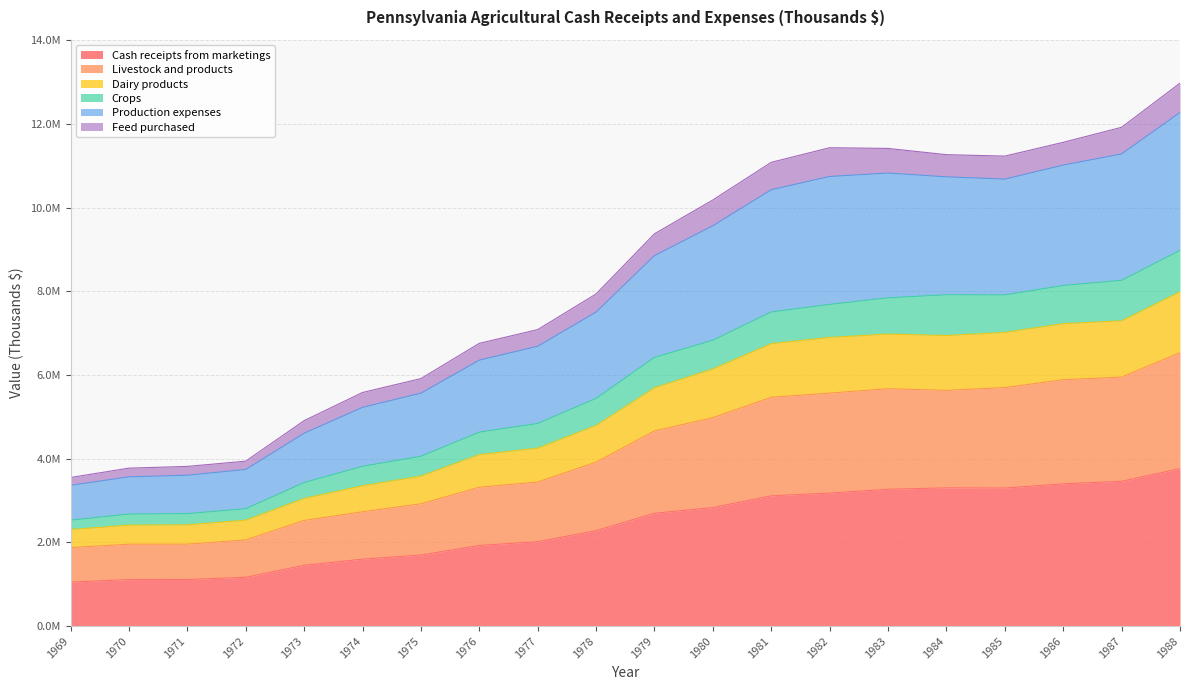

Does the chart have visible grid lines?

Yes